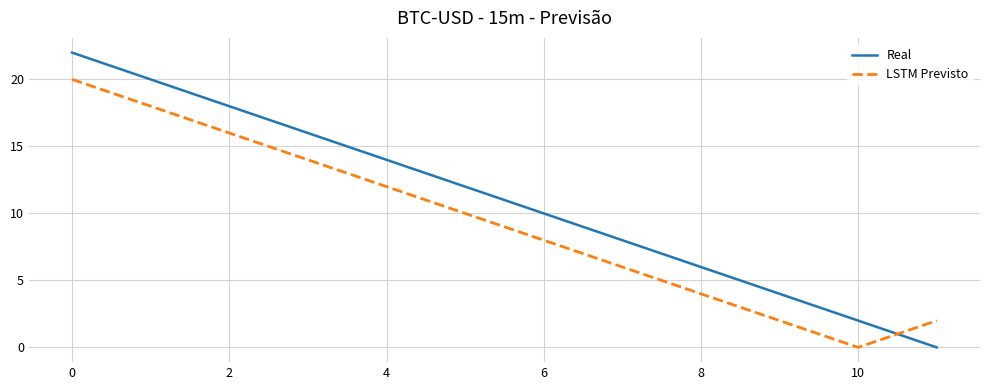

Which series ends up on top after the final intersection of LSTM Previsto and Real?

LSTM Previsto